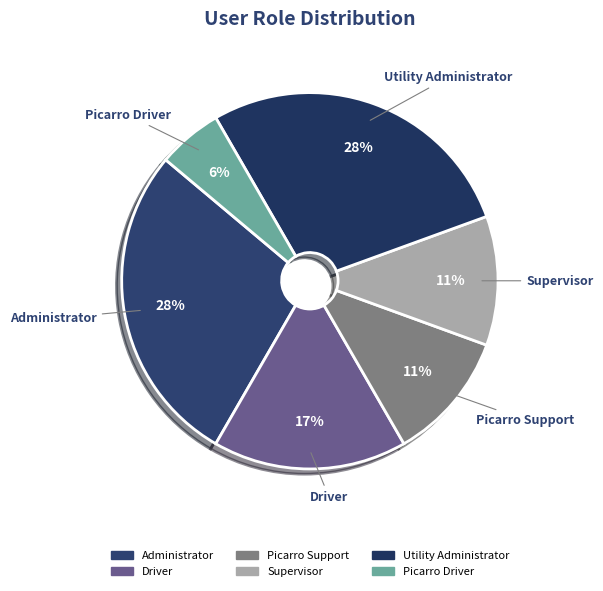

Which category has the smallest portion of the pie?

Picarro Driver